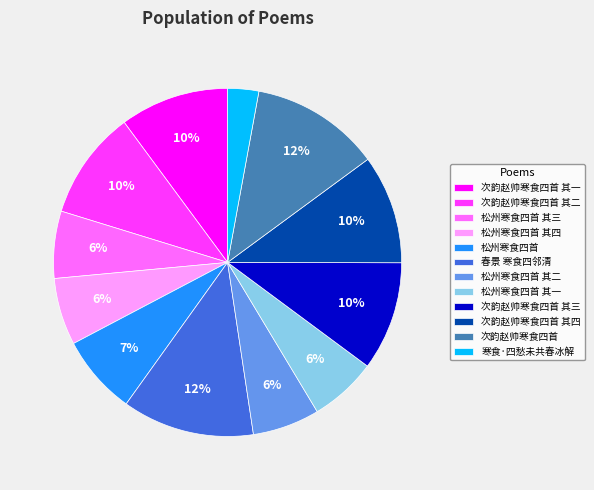

Does 松州寒食四首 其一 account for over 50% of the chart?

No